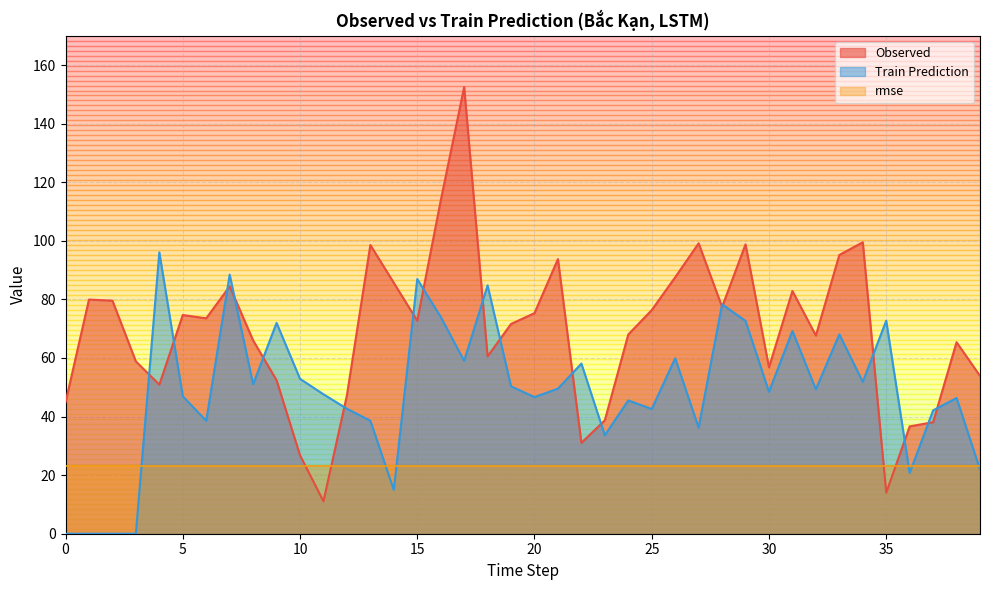

What is the sum of all Train Prediction values?

1958.4